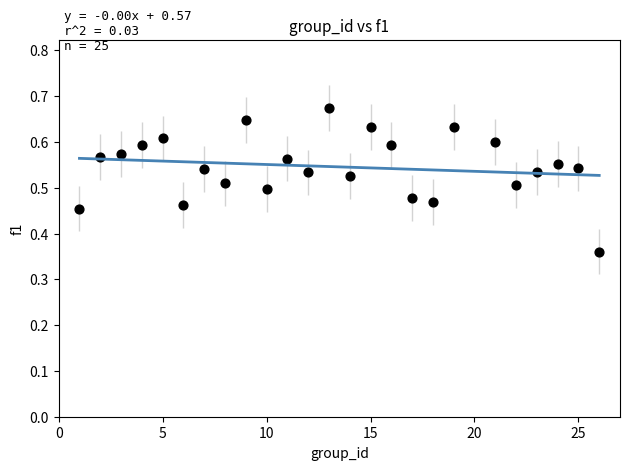

What is the range of Y values (max minus min)?

0.3